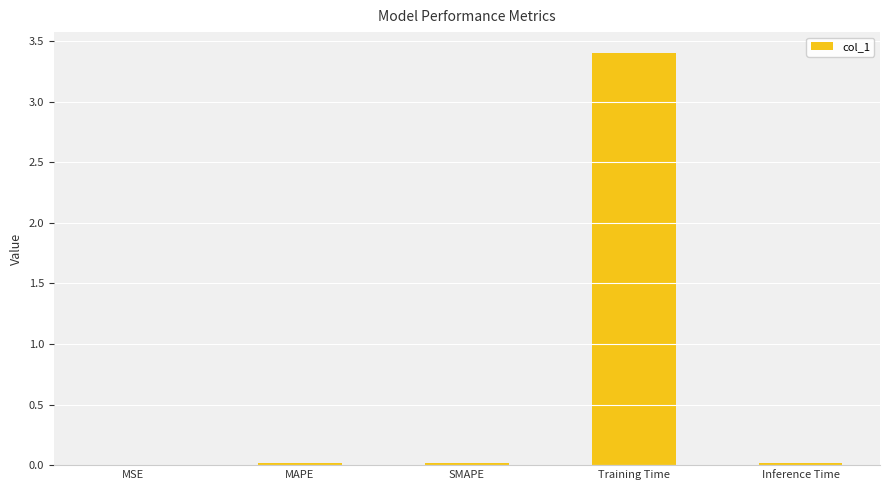

What is the change in value from MAPE to Training Time?

+3.4